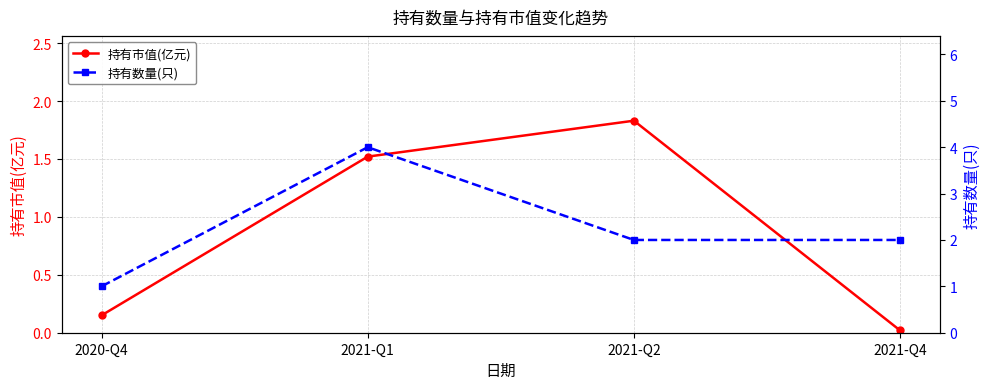

Read the 持有数量(只) value at 2020-Q4.

1.0